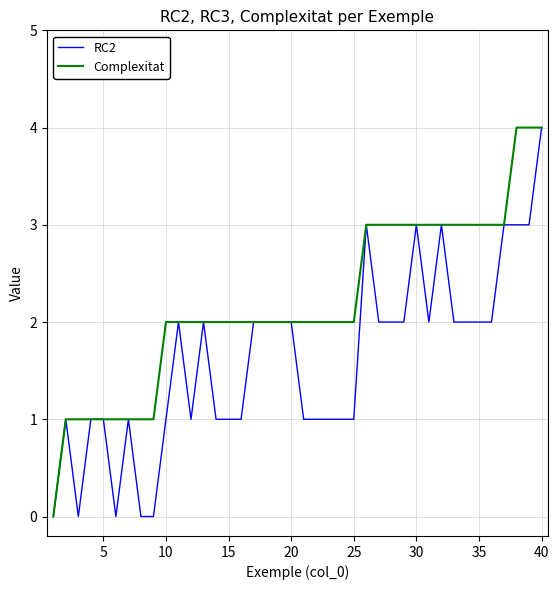

Reading left to right, list all the values displayed in this chart.

RC2: 0	1	0	1	1	0	1	0	0	1	2	1	2	1	1	1	2	2	2	2	1	1	1	1	1	3	2	2	2	3	2	3	2	2	2	2	3	3	3	4
Complexitat: 0	1	1	1	1	1	1	1	1	2	2	2	2	2	2	2	2	2	2	2	2	2	2	2	2	3	3	3	3	3	3	3	3	3	3	3	3	4	4	4